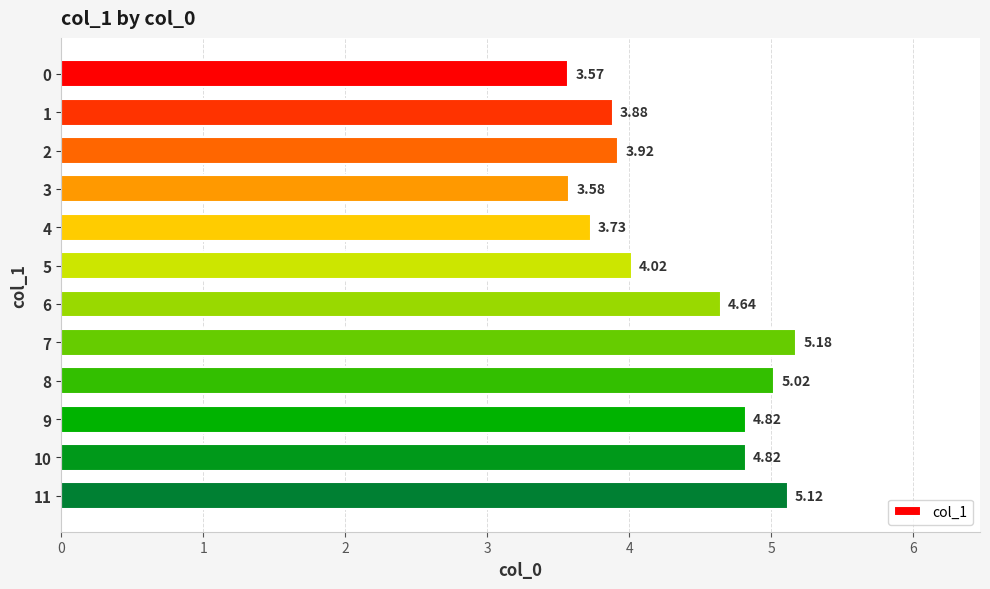

What is the average value?

4.4